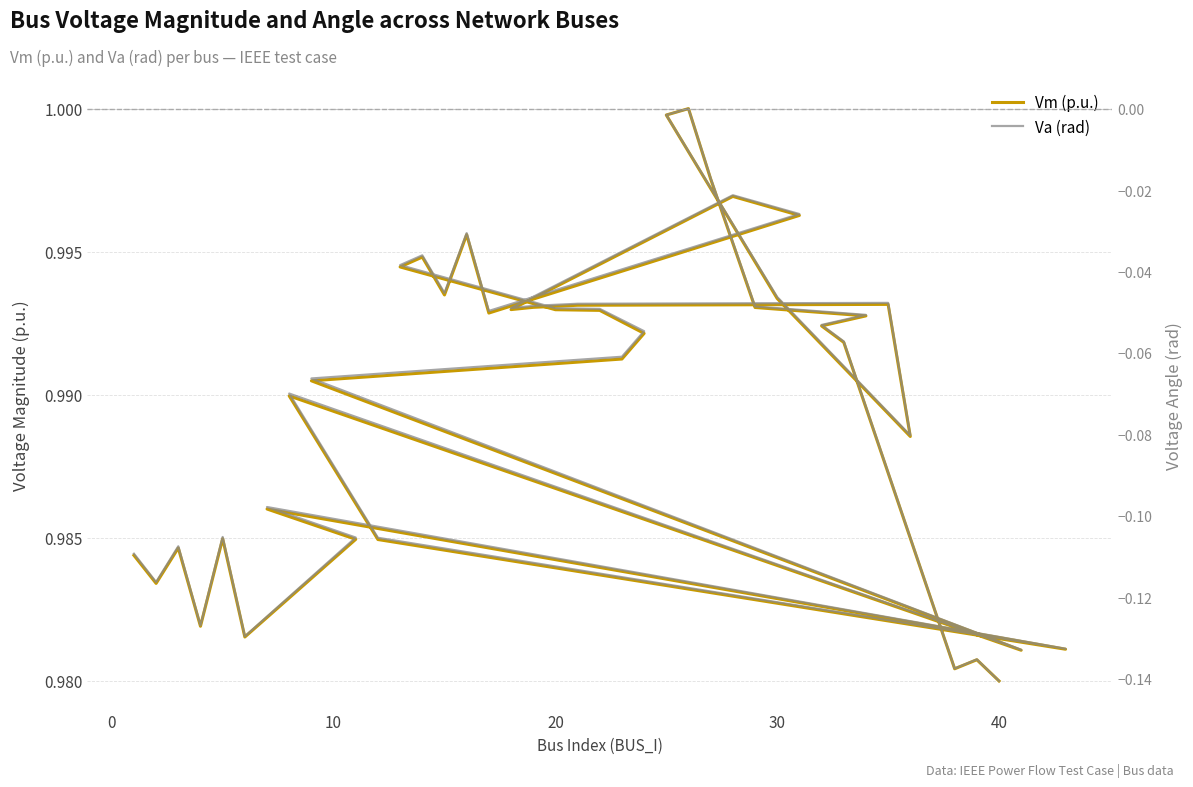

List the series in order of their overall mean, lowest first.

Va (rad), Vm (p.u.)